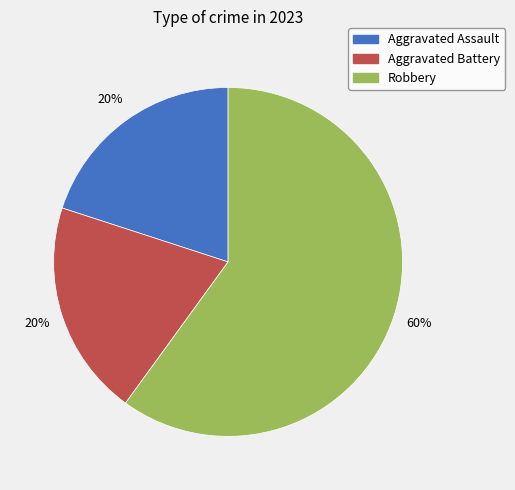

Combined, do Robbery and Aggravated Assault account for over 50%?

Yes